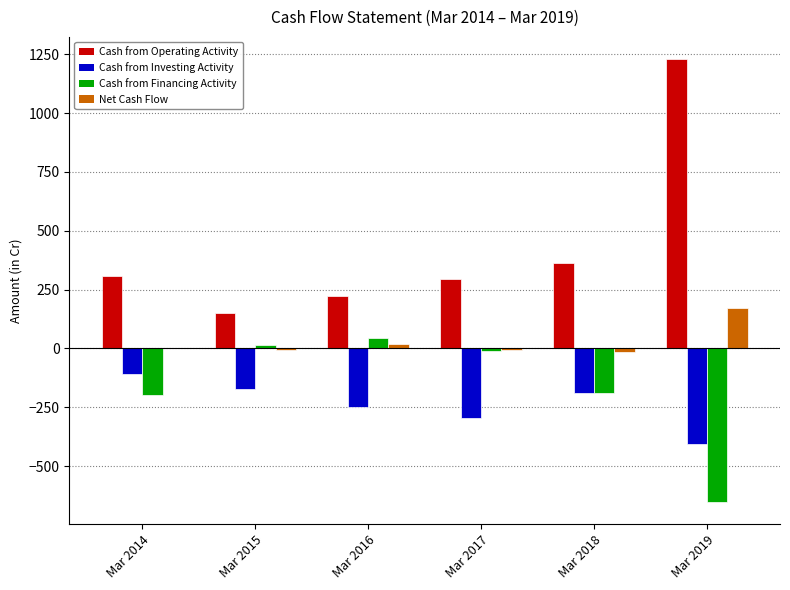

What are all the series names shown in the legend?

Cash from Operating Activity, Cash from Investing Activity, Cash from Financing Activity, Net Cash Flow